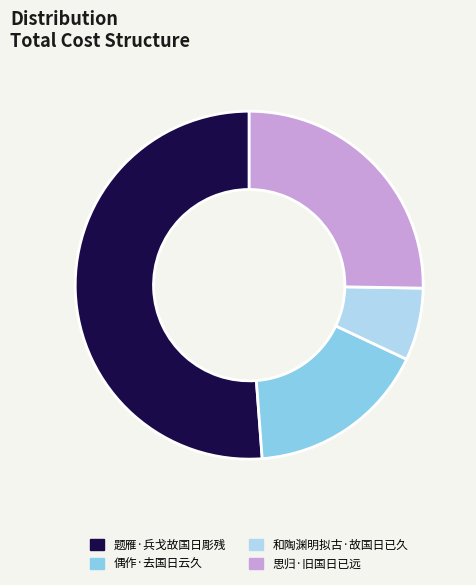

True or false: 和陶渊明拟古·故国日已久 accounts for 21% of the total.

False